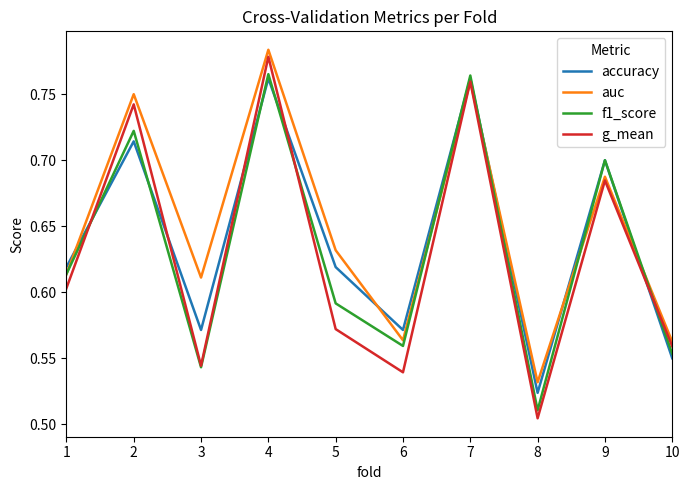

Which category has the highest value across all series?

4